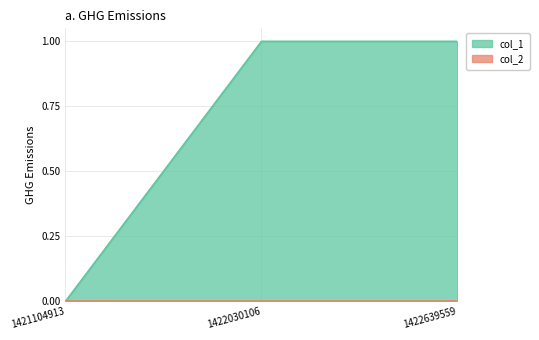

List the labels in order of value, smallest first.

1421104913, 1422030106, 1422639559